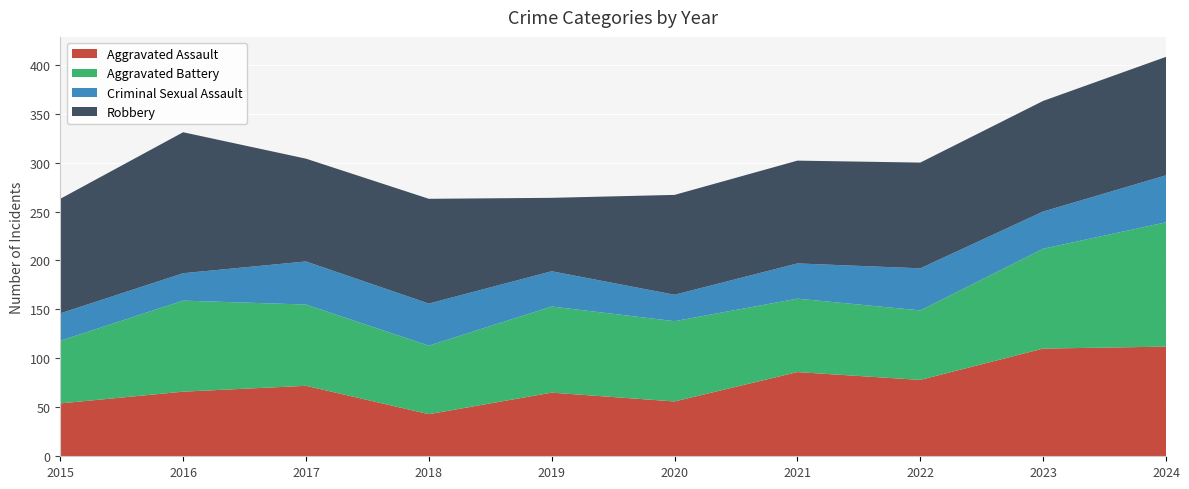

Reading left to right, transcribe all the data shown in this chart.

Aggravated Assault: 54	66	72	43	65	56	86	78	110	112
Aggravated Battery: 64	93	83	70	88	82	75	71	102	127
Criminal Sexual Assault: 28	28	44	43	36	27	36	43	38	48
Robbery: 117	144	105	107	75	102	105	108	113	121